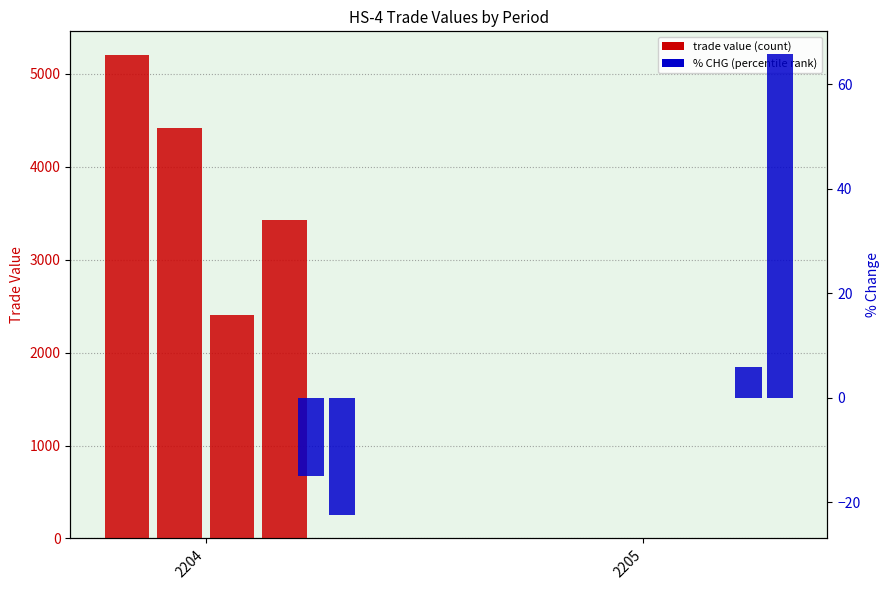

True or false: the data shows -7.5 at 2204.

False